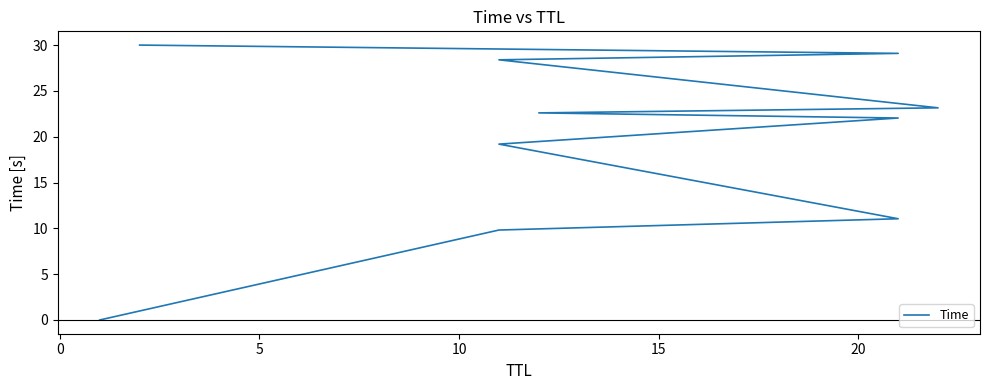

Which has a higher value, 20 or 15?

20